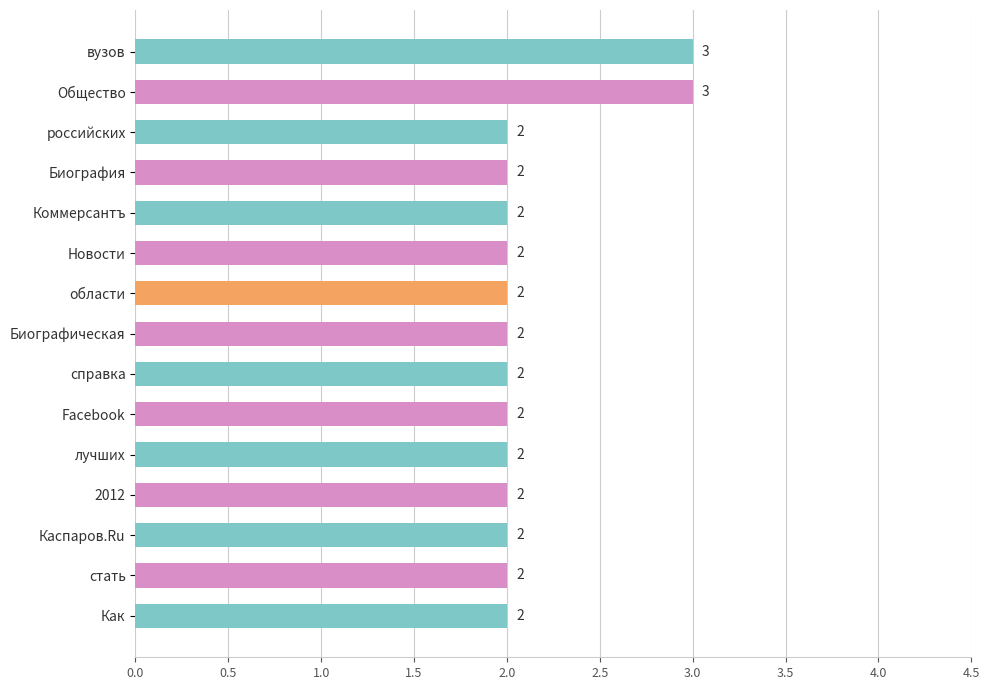

Reading top to bottom, transcribe all the data shown in this chart.

3	3	2	2	2	2	2	2	2	2	2	2	2	2	2